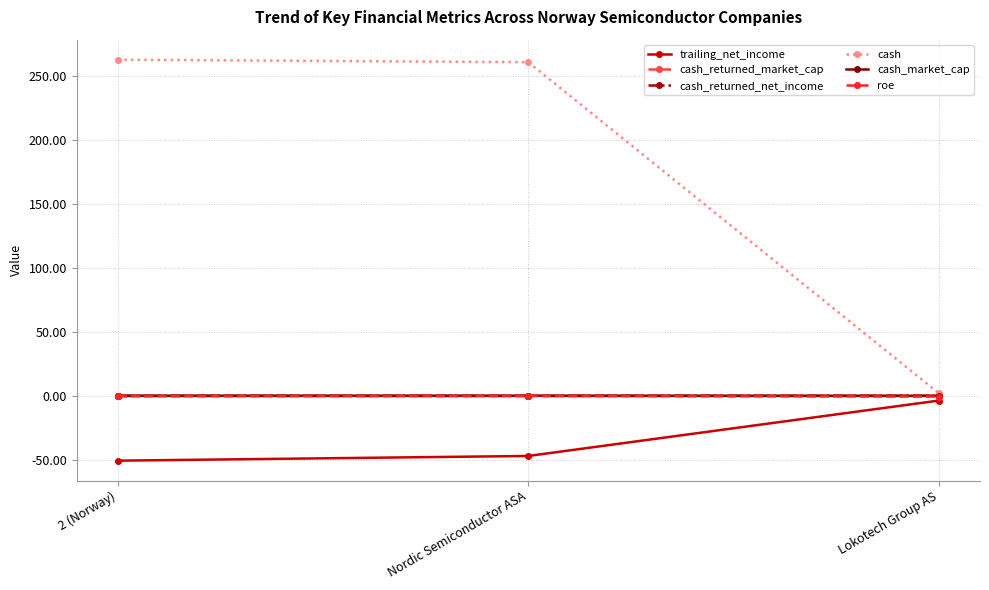

What is the total value across all series at Lokotech Group AS?

-2.2